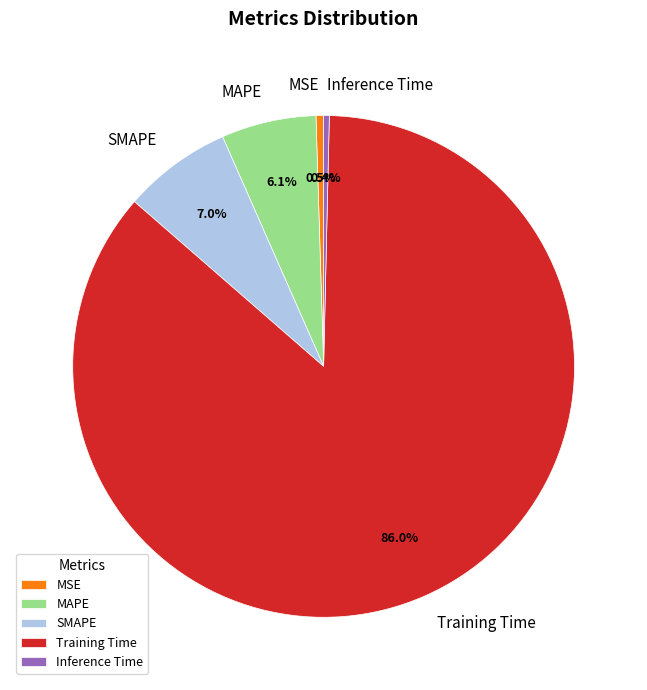

What is the largest slice in the pie chart?

Training Time